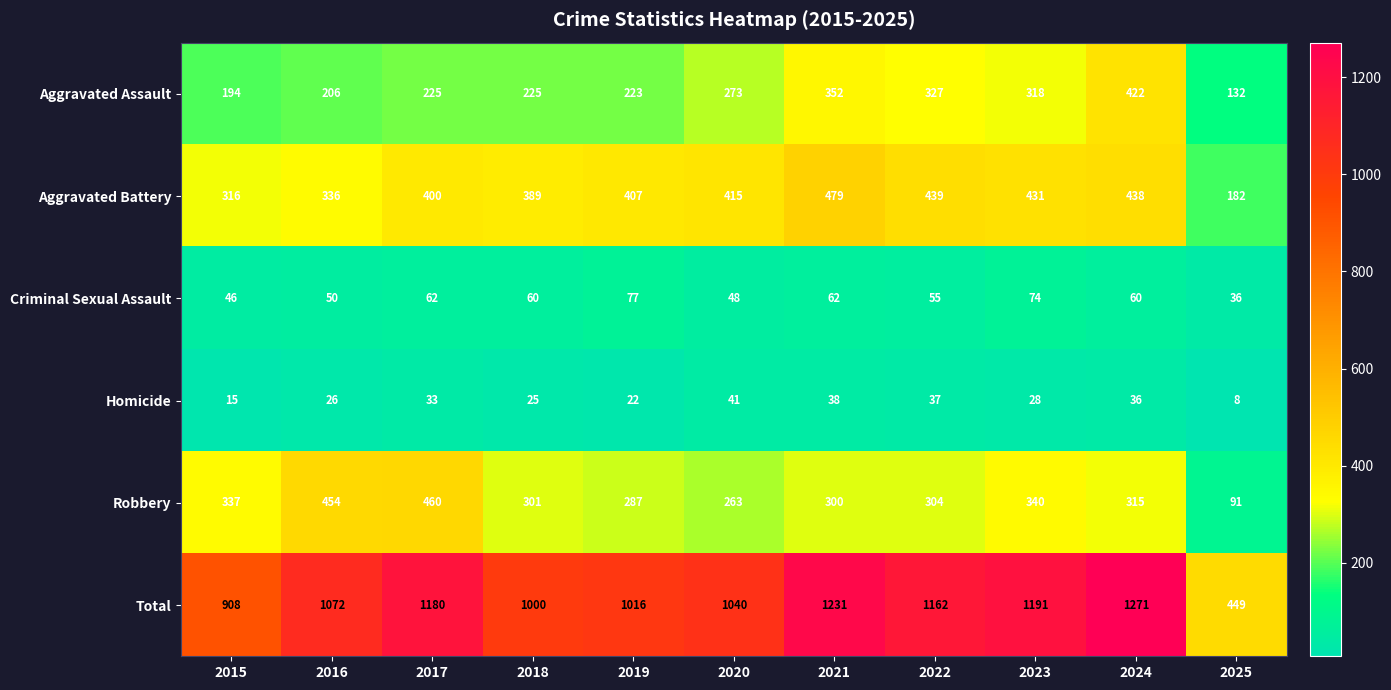

How many data points does each series have?

11